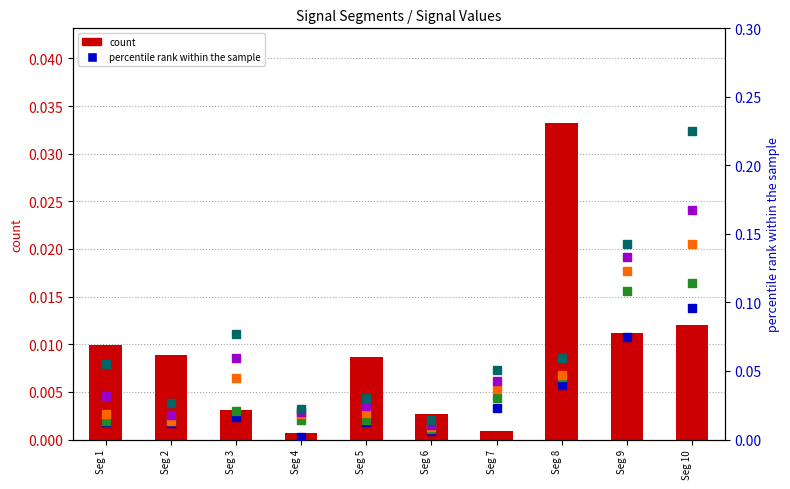

At which category does the chart reach its peak across all series?

Seg 10